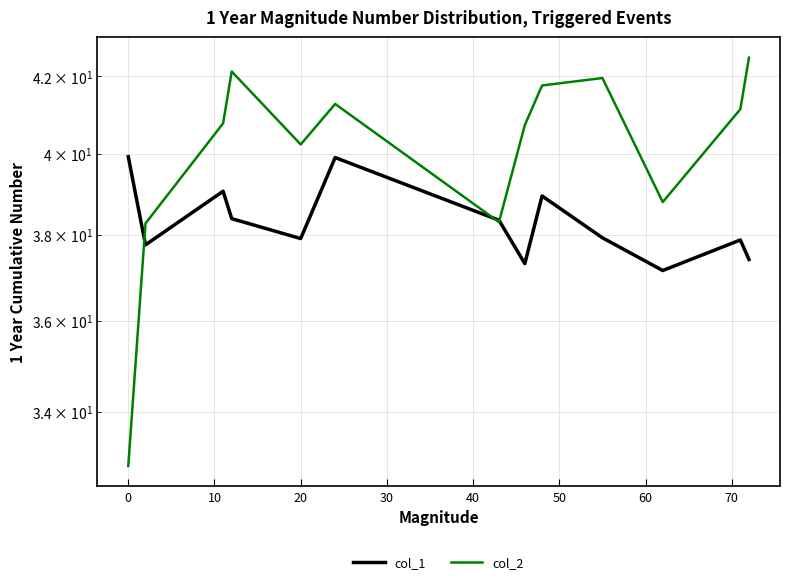

List the series in order of their overall mean, highest first.

col_2, col_1